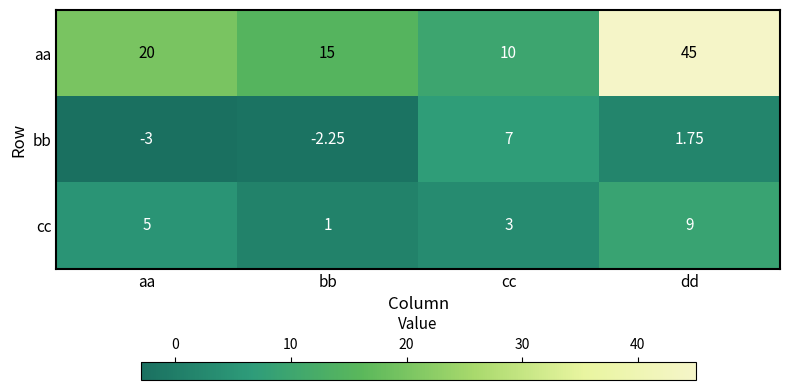

At which category is the sum across all series the highest?

dd